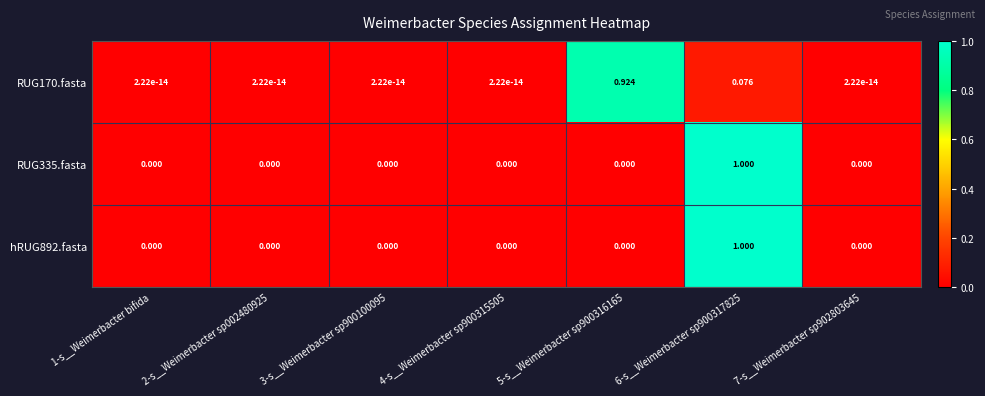

How many series are shown in this chart?

3